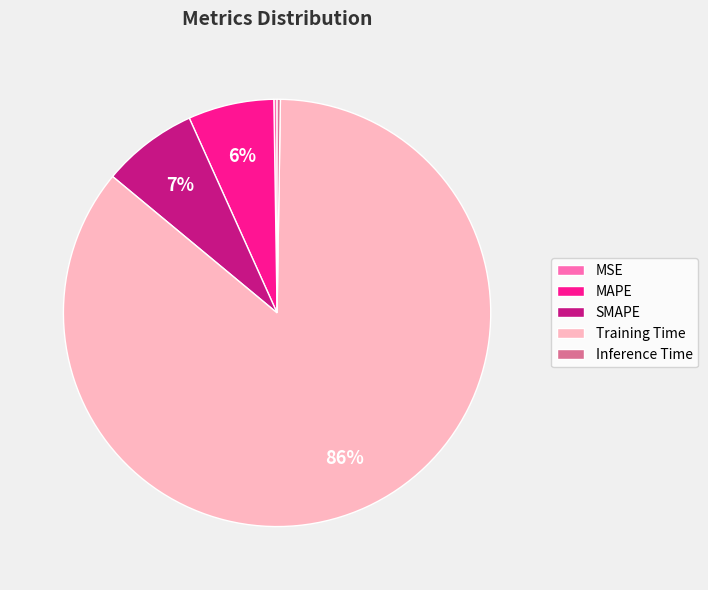

Which has a higher value, SMAPE or Training Time?

Training Time